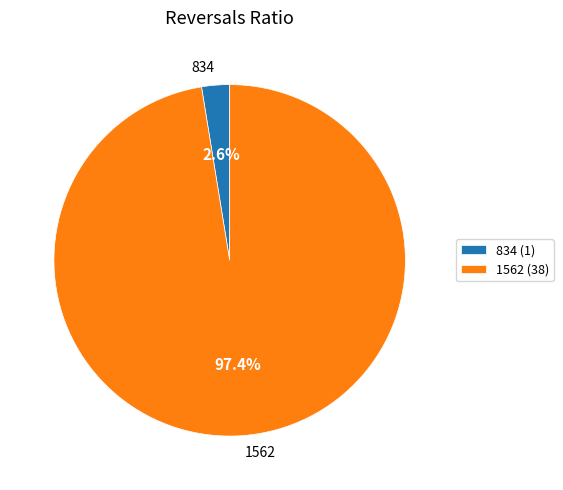

Does 834 account for over 50% of the chart?

No